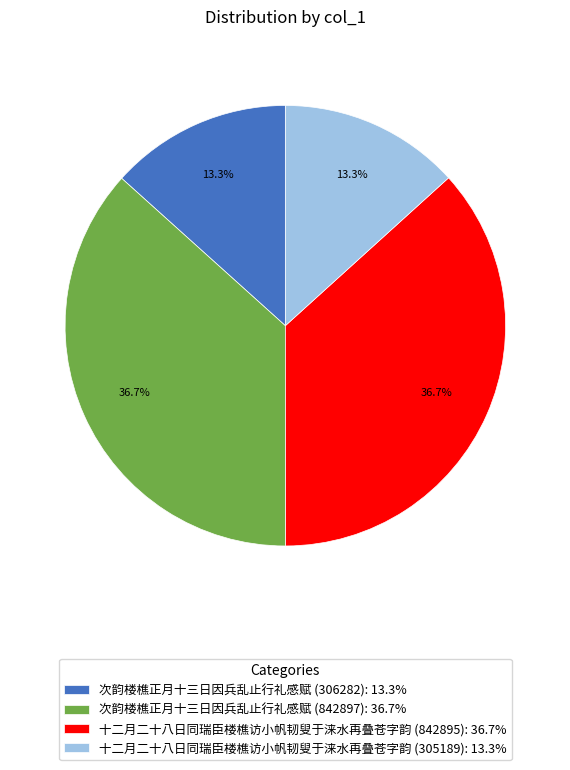

Between 次韵楼樵正月十三日因兵乱止行礼感赋 (842897): 36.7% and 次韵楼樵正月十三日因兵乱止行礼感赋 (306282): 13.3%, which is larger?

次韵楼樵正月十三日因兵乱止行礼感赋 (842897): 36.7%